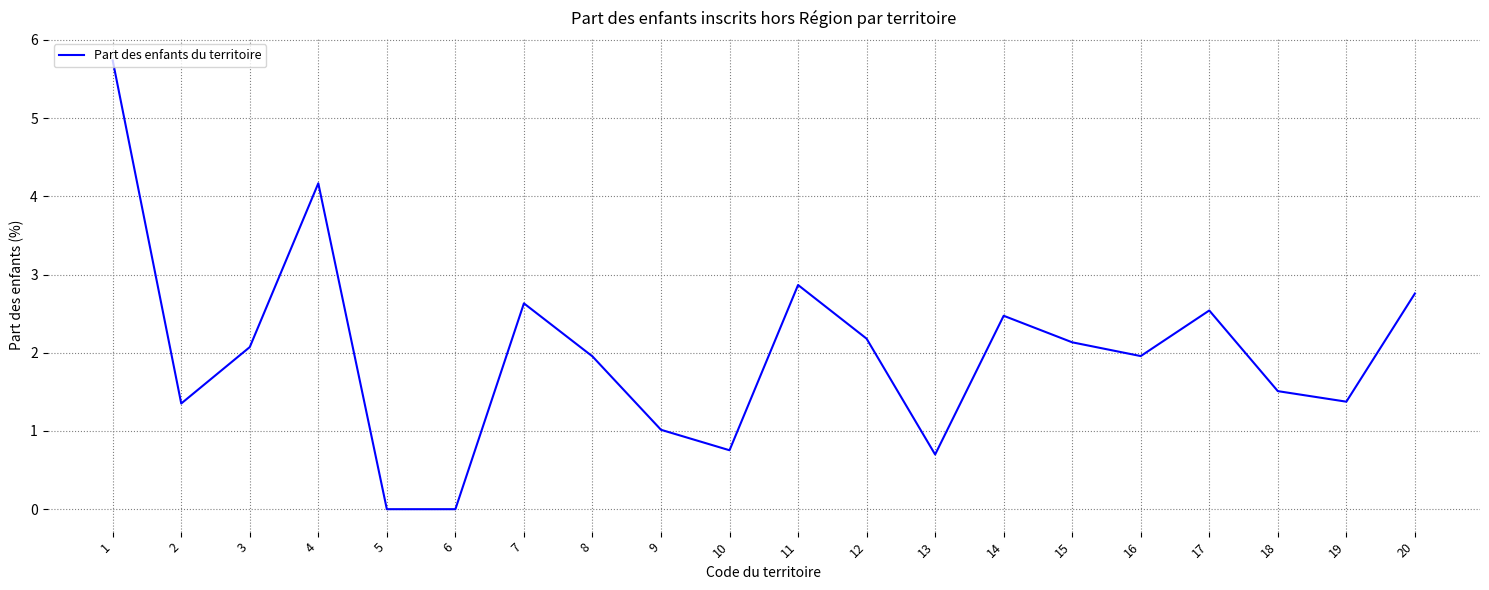

What is the sum of the values at 19 and 8?

3.3